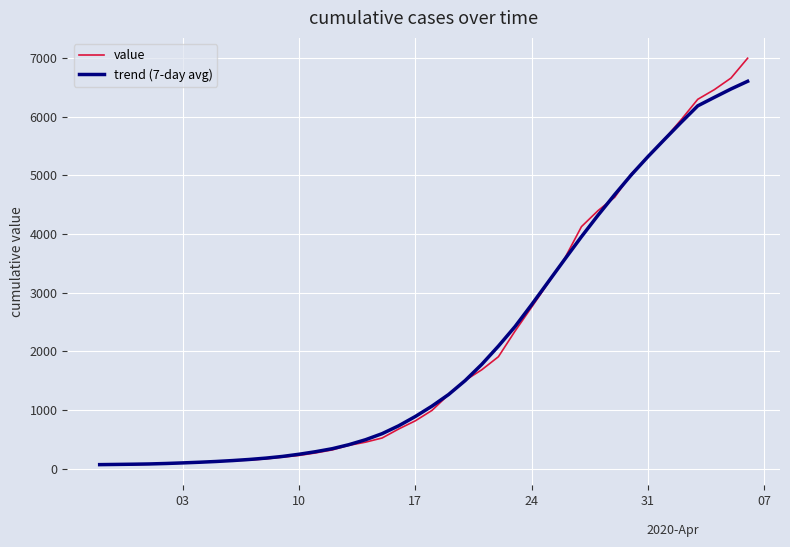

What is the highest value of the value series?

6995.0